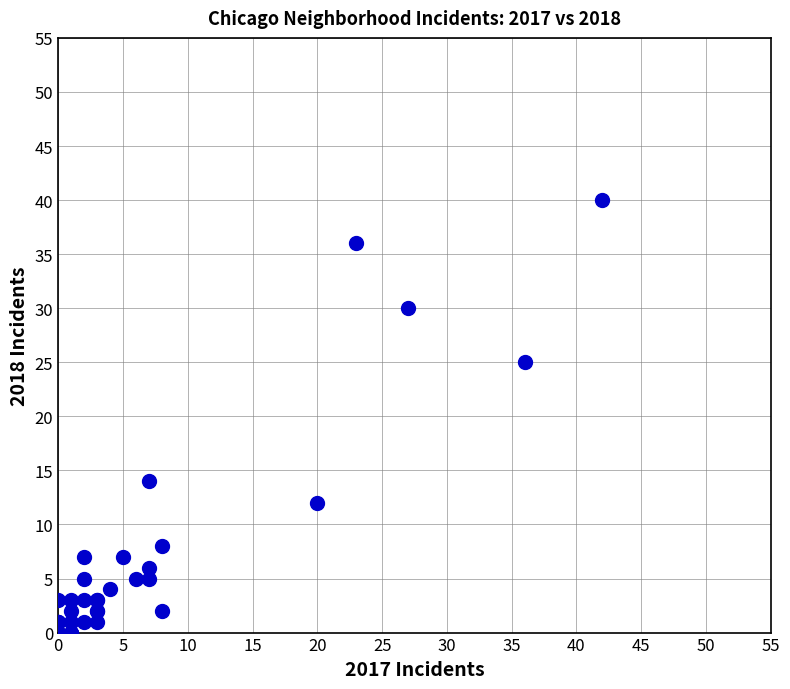

What Y value in the scatter plot is closest to 20?

25